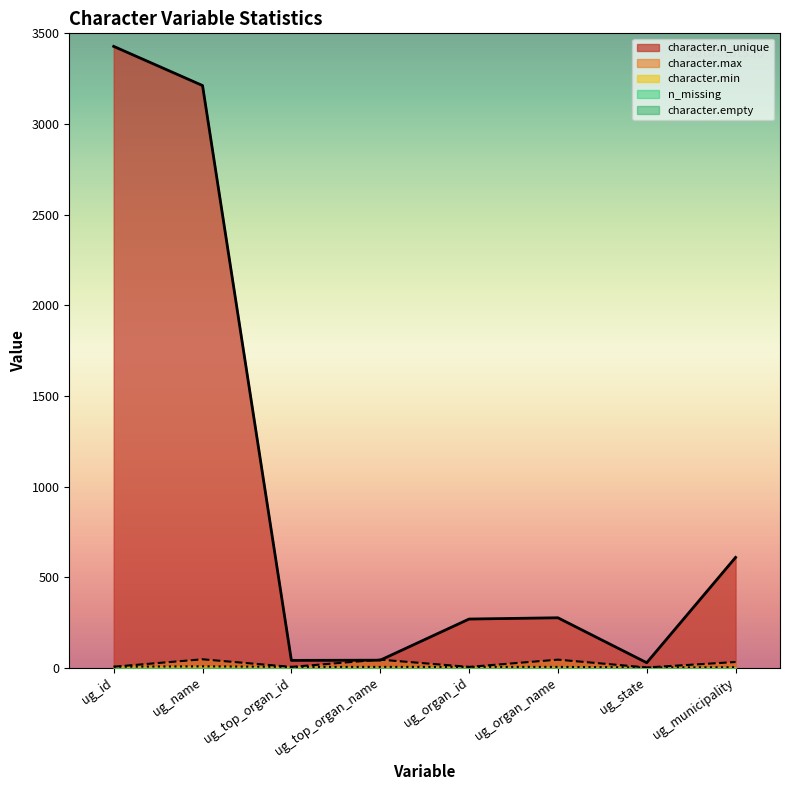

What position from the left is ug_organ_id?

5